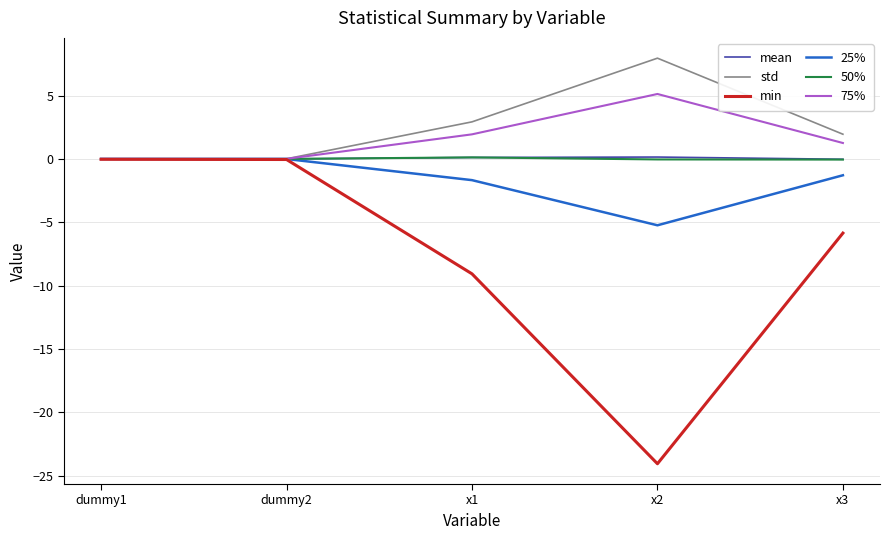

What is the difference between the maximum and minimum values in the min series?

24.0